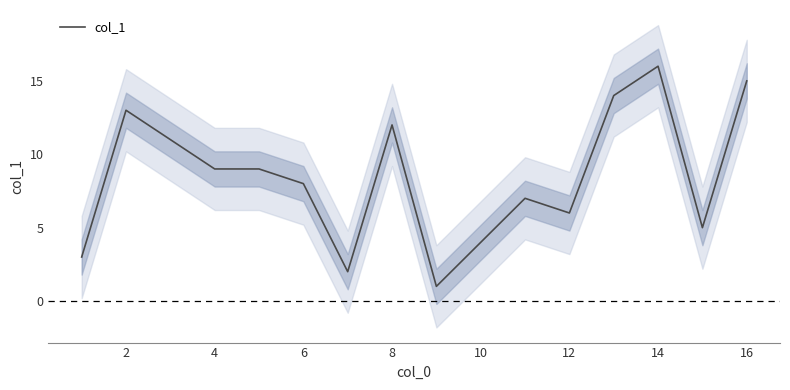

At which category does the data reach its first local peak?

2